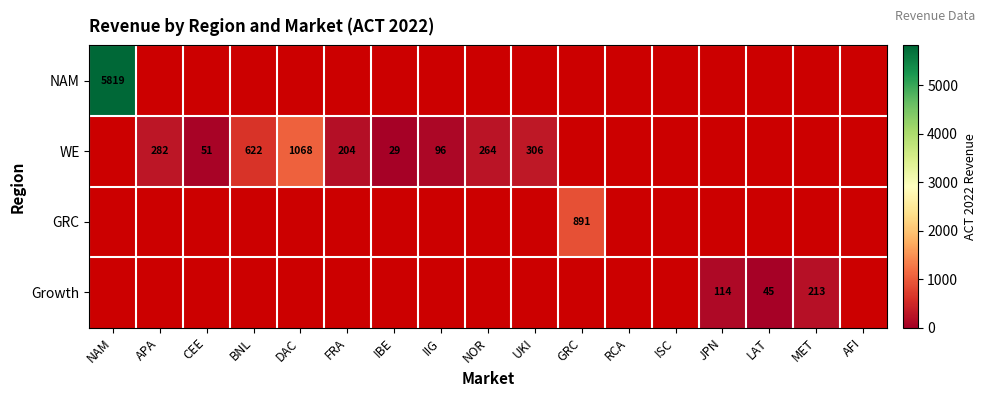

Which series has the widest spread of values?

NAM